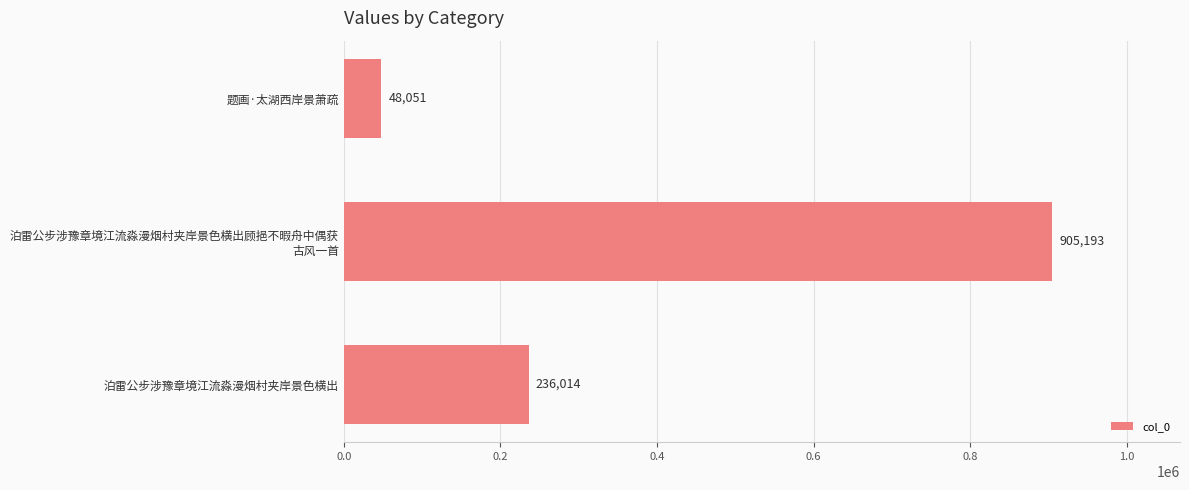

What is the difference between the maximum and second lowest values?

669179